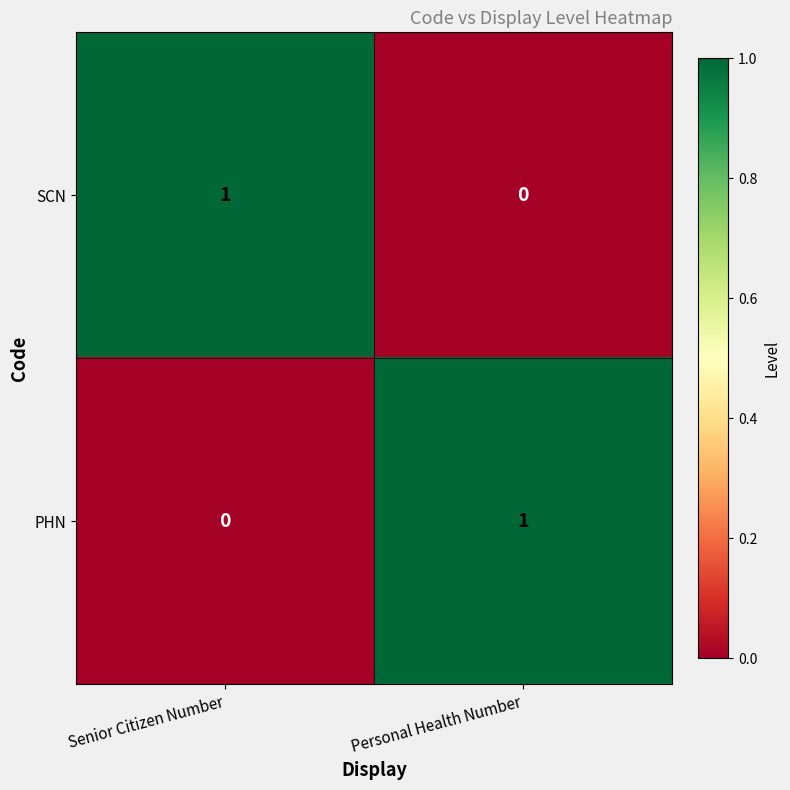

Reading left to right, what are all the values shown in this chart?

SCN: 1	0
PHN: 0	1